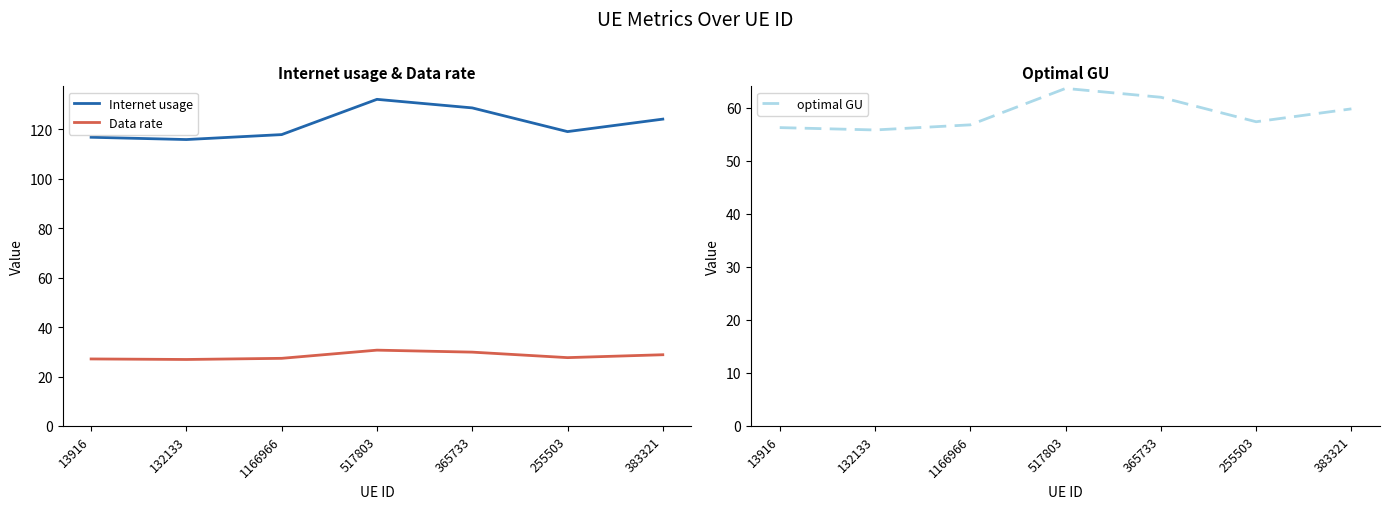

Which has a higher value, 13916 or 365733?

365733